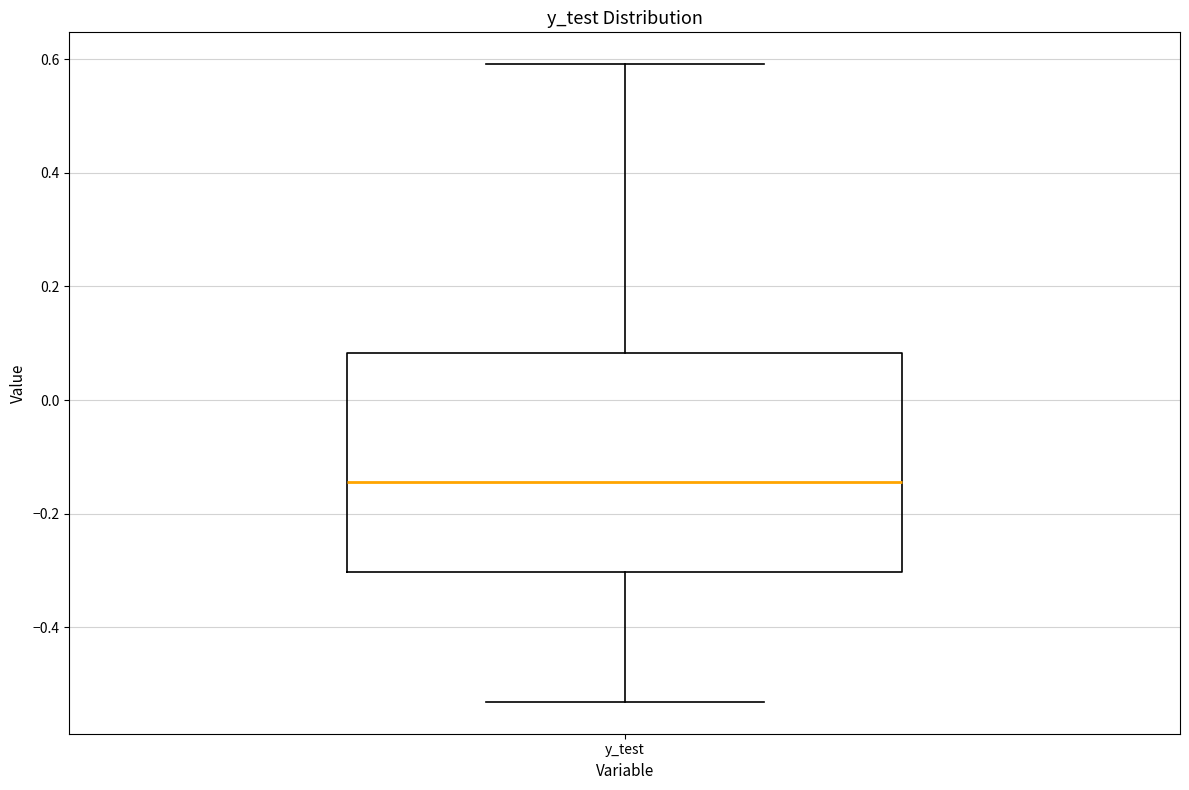

Read this box plot against the y-axis: the position of the median line, the range covered by the box, and the ends of both whiskers. The values are not printed on the chart, so give them approximately, as read against the axis.

median -0.14, box -0.30 to 0.08, whiskers -0.54 to 0.60